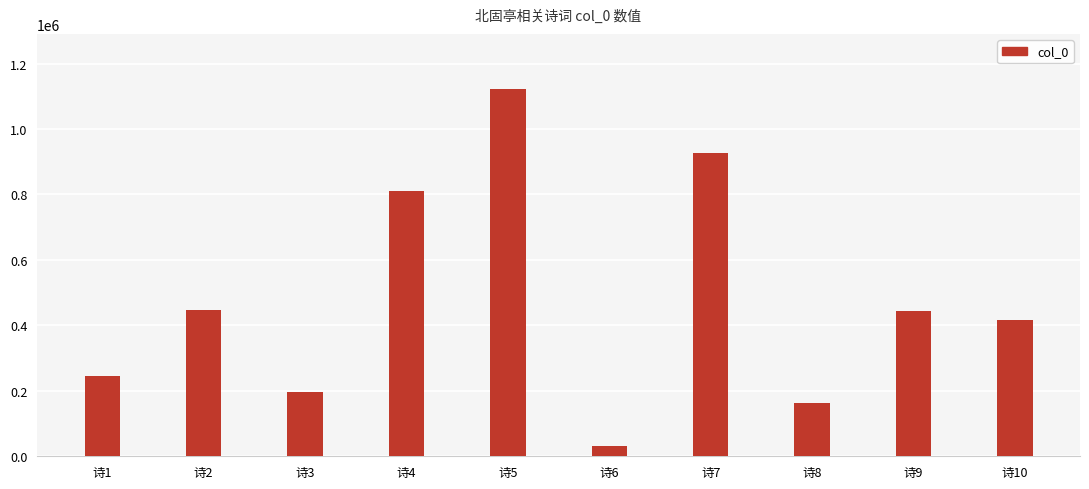

The chart shows a value of 1438370 at 诗7. True or false?

False